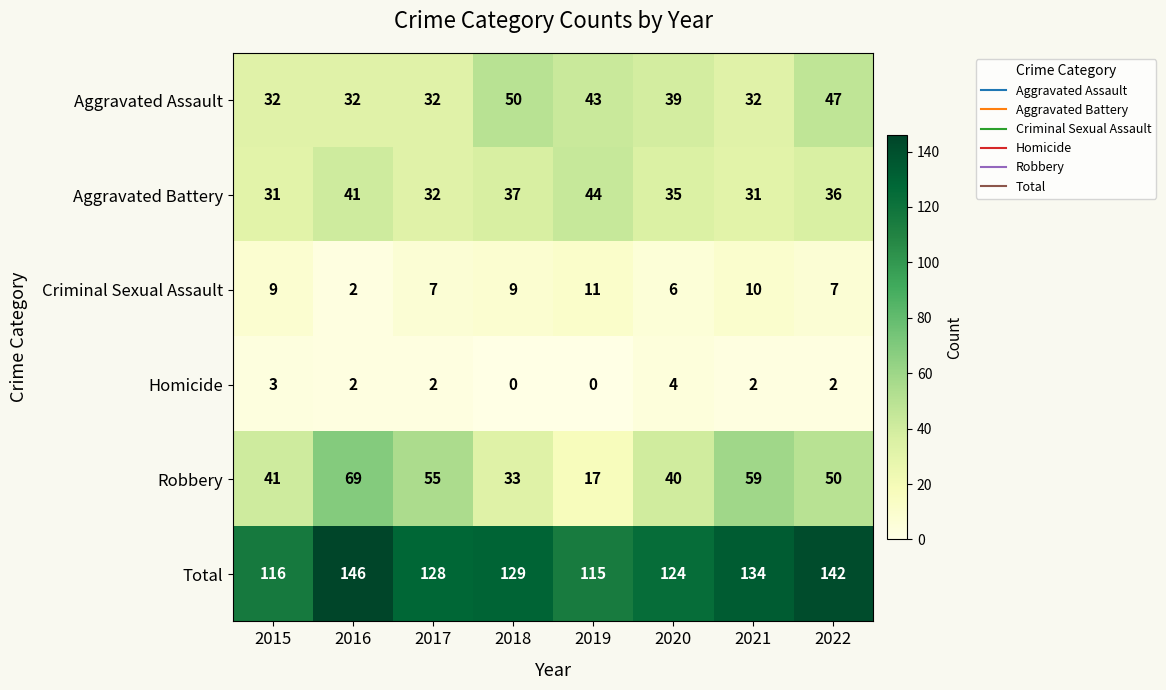

The Aggravated Assault series shows 32 at 2015. True or false?

True